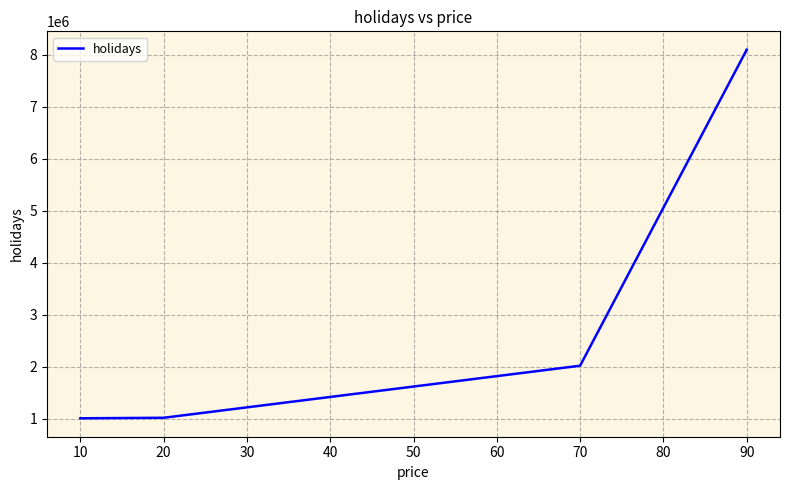

Does the chart display data point markers on the line(s)?

No